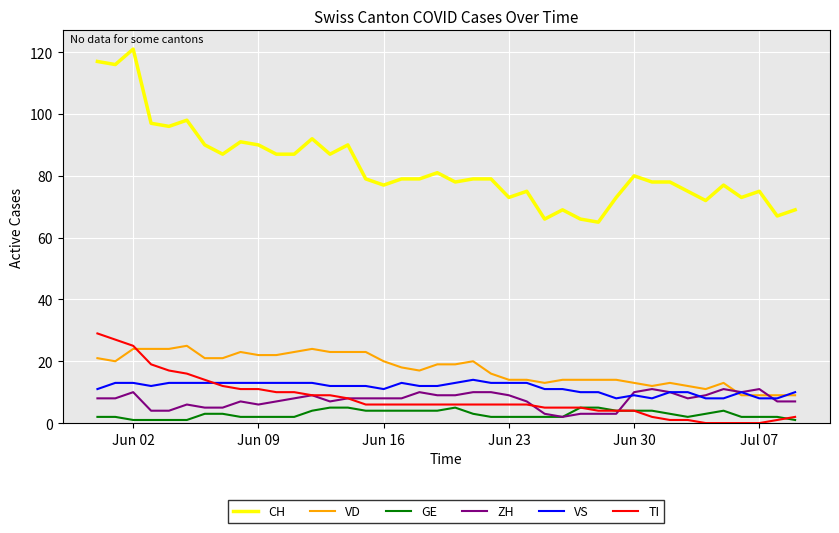

Reading left to right, what are all the values shown in this chart?

CH: 117	116	121	97	96	98	90	87	91	90	87	87	92	87	90	79	77	79	79	81	78	79	79	73	75	66	69	66	65	73	80	78	78	75	72	77	73	75	67	69
VD: 21	20	24	24	24	25	21	21	23	22	22	23	24	23	23	23	20	18	17	19	19	20	16	14	14	13	14	14	14	14	13	12	13	12	11	13	9	9	9	9
GE: 2	2	1	1	1	1	3	3	2	2	2	2	4	5	5	4	4	4	4	4	5	3	2	2	2	2	2	5	5	4	4	4	3	2	3	4	2	2	2	1
ZH: 8	8	10	4	4	6	5	5	7	6	7	8	9	7	8	8	8	8	10	9	9	10	10	9	7	3	2	3	3	3	10	11	10	8	9	11	10	11	7	7
VS: 11	13	13	12	13	13	13	13	13	13	13	13	13	12	12	12	11	13	12	12	13	14	13	13	13	11	11	10	10	8	9	8	10	10	8	8	10	8	8	10
TI: 29	27	25	19	17	16	14	12	11	11	10	10	9	9	8	6	6	6	6	6	6	6	6	6	6	5	5	5	4	4	4	2	1	1	0	0	0	0	1	2